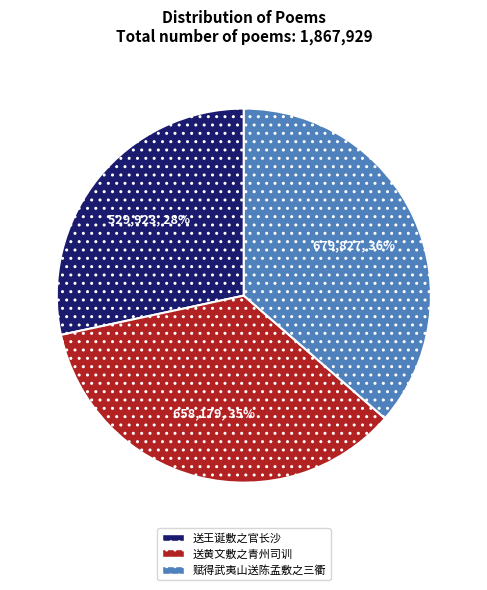

What is the largest slice in the pie chart?

赋得武夷山送陈孟敷之三衢